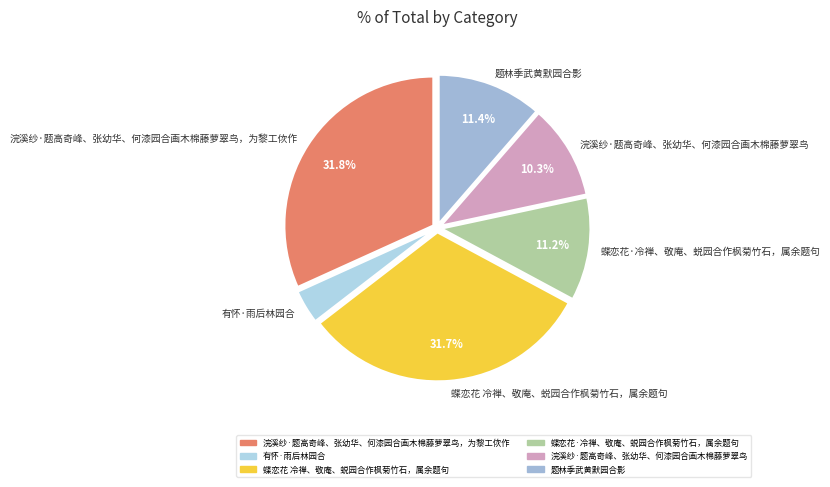

Is it true that 蝶恋花·冷禅、敬庵、蜕园合作枫菊竹石，属余题句 is 11% of the pie?

True